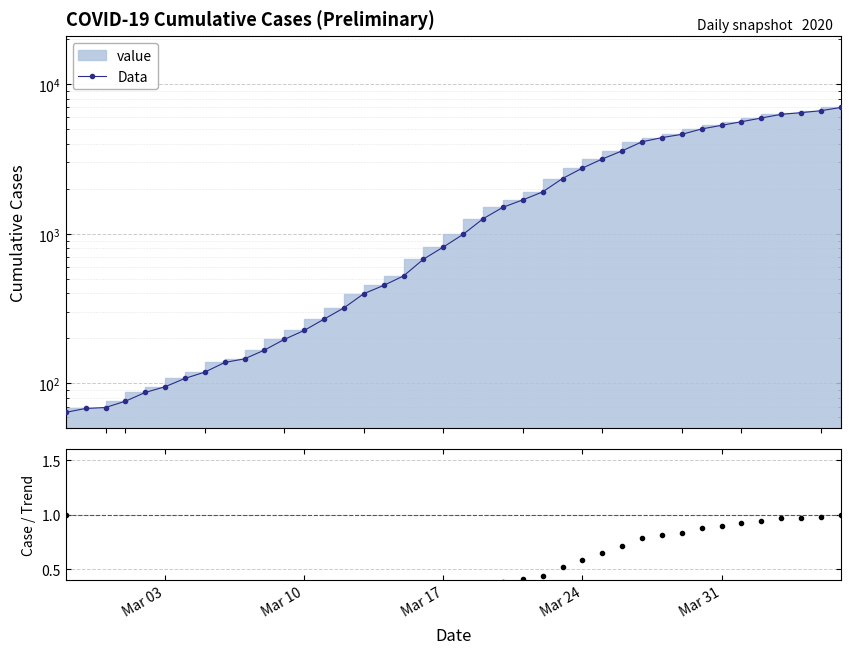

Which series has the widest spread of values?

Data